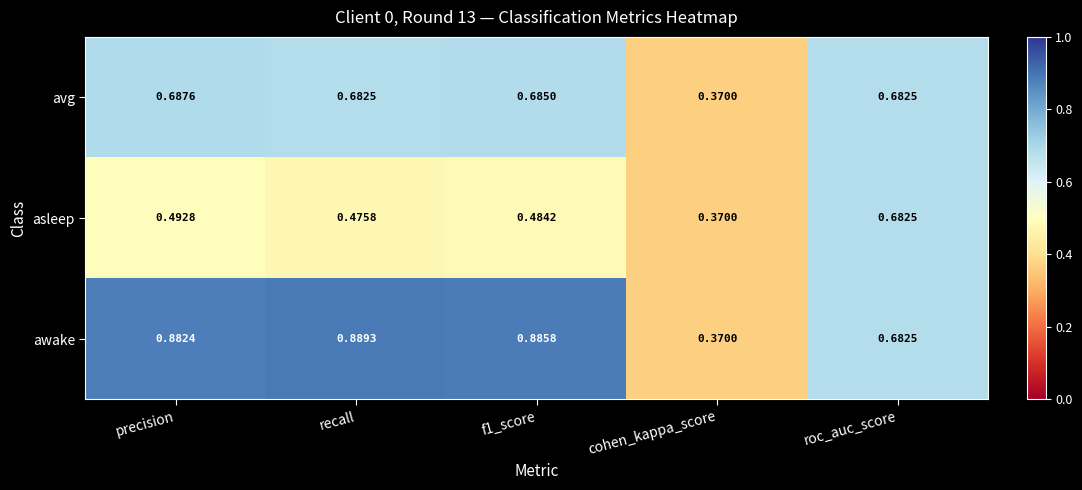

List the series in order of their peak value, lowest first.

asleep, avg, awake